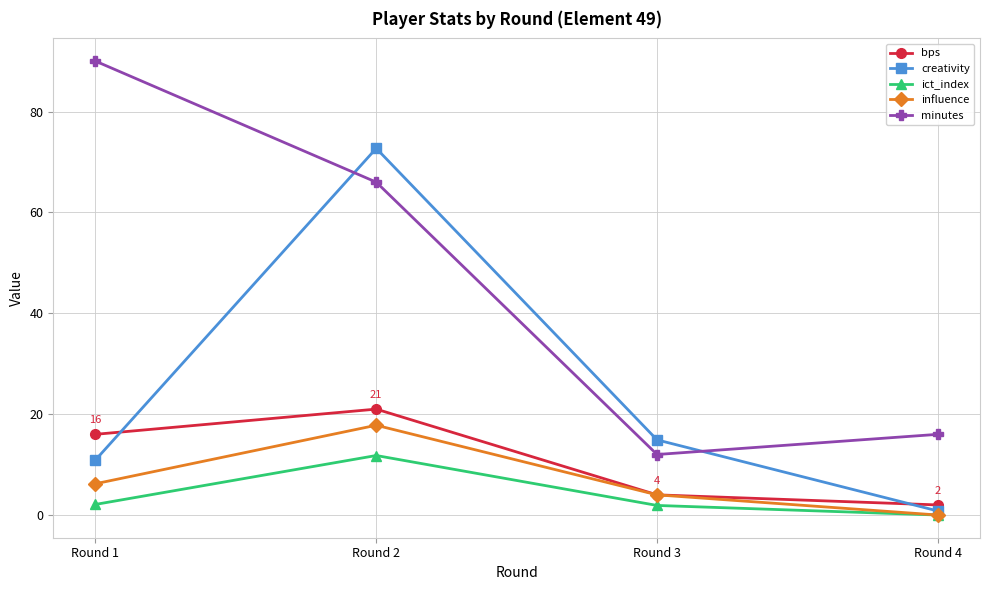

How many data points in creativity are above 14?

2